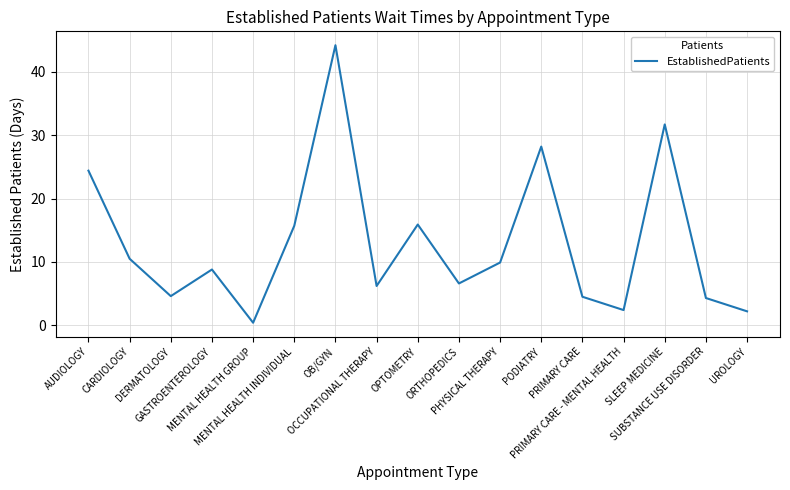

The chart shows a value of 4.6 at DERMATOLOGY. True or false?

True